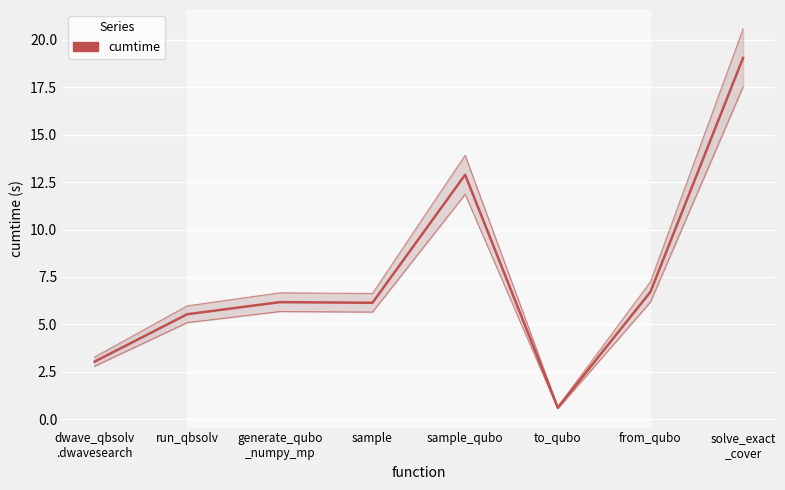

The chart shows a value of 6.1 at sample. True or false?

True